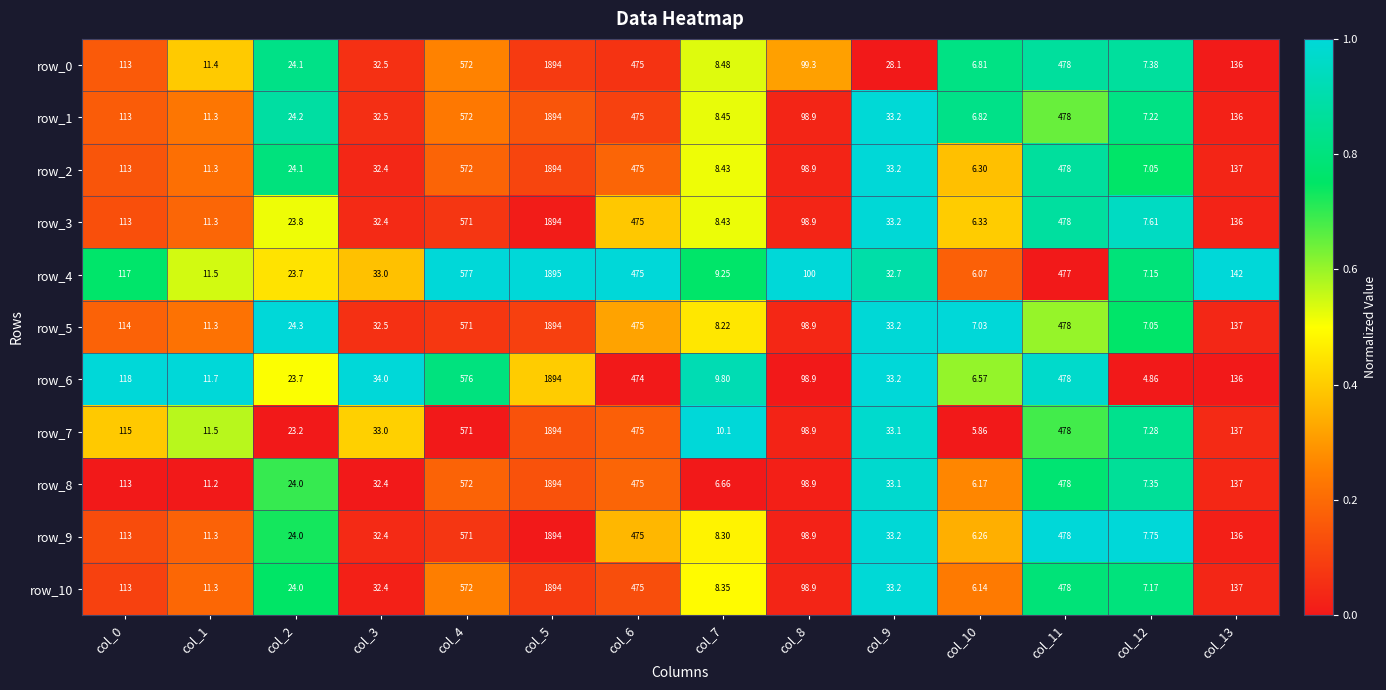

Is the value of row_4 at col_9 greater than the value of row_3 at col_4?

No